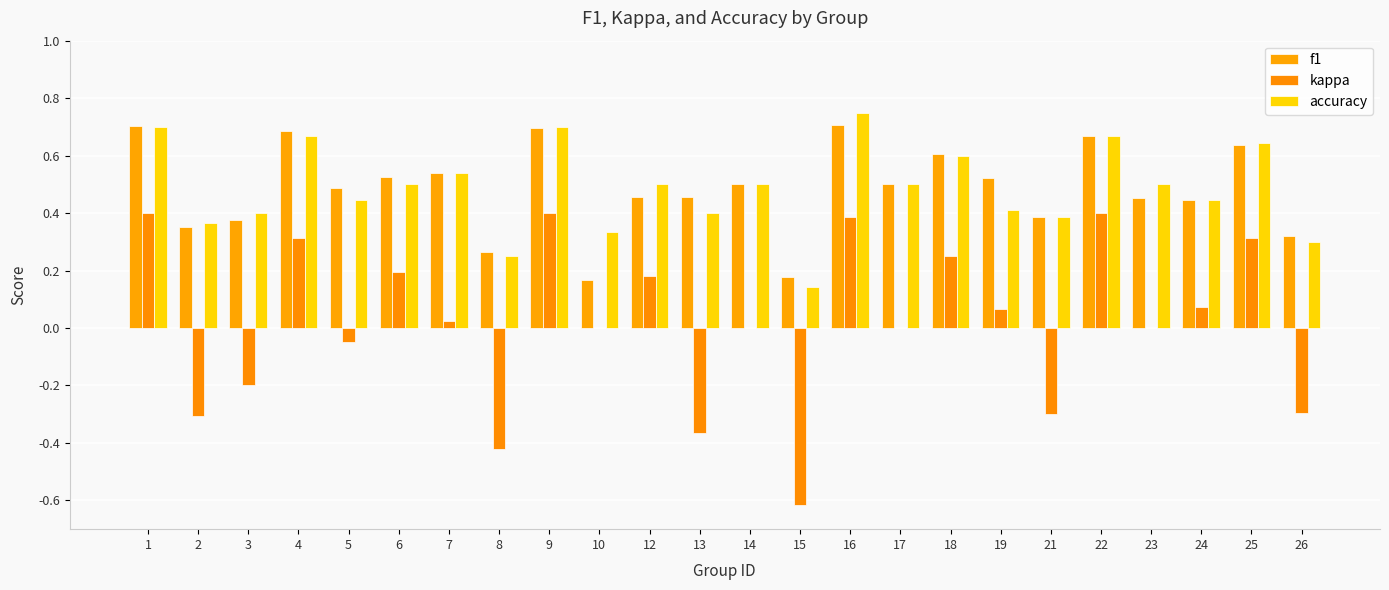

Reading right to left, transcribe all the data shown in this chart.

f1: 0.3	0.6	0.4	0.5	0.7	0.4	0.5	0.6	0.5	0.7	0.2	0.5	0.5	0.5	0.2	0.7	0.3	0.5	0.5	0.5	0.7	0.4	0.4	0.7
kappa: -0.3	0.3	0.1	0.0	0.4	-0.3	0.1	0.2	0.0	0.4	-0.6	0.0	-0.4	0.2	0.0	0.4	-0.4	0.0	0.2	-0.0	0.3	-0.2	-0.3	0.4
accuracy: 0.3	0.6	0.4	0.5	0.7	0.4	0.4	0.6	0.5	0.8	0.1	0.5	0.4	0.5	0.3	0.7	0.2	0.5	0.5	0.4	0.7	0.4	0.4	0.7